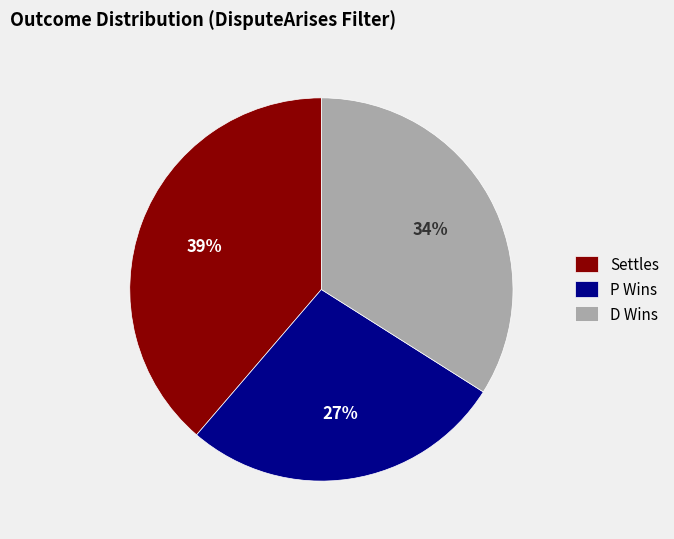

To the nearest percent, what percentage of the pie is D Wins?

34%